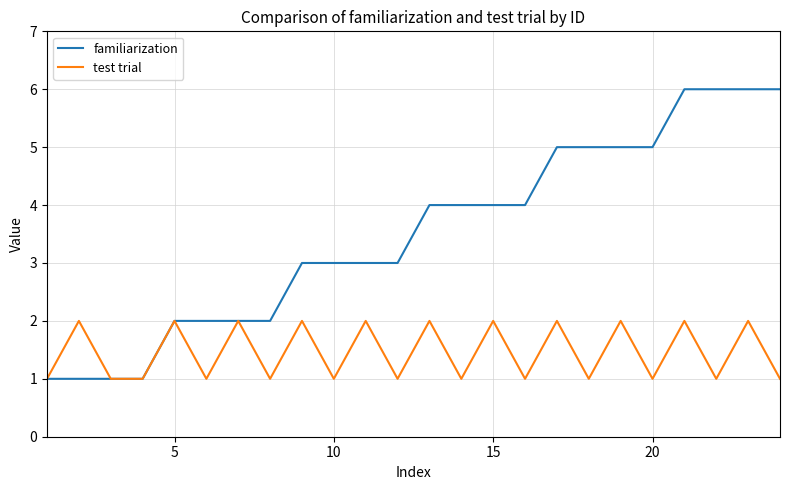

Which series has the largest total across all categories?

familiarization